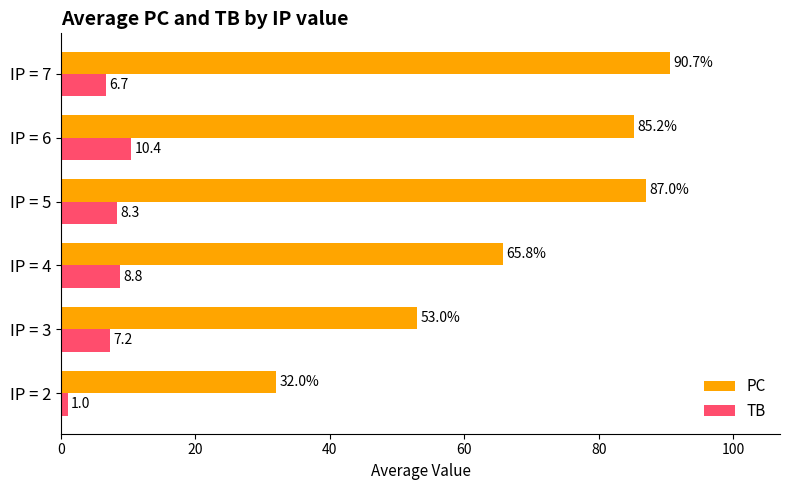

What is the average value of the TB series?

7.1